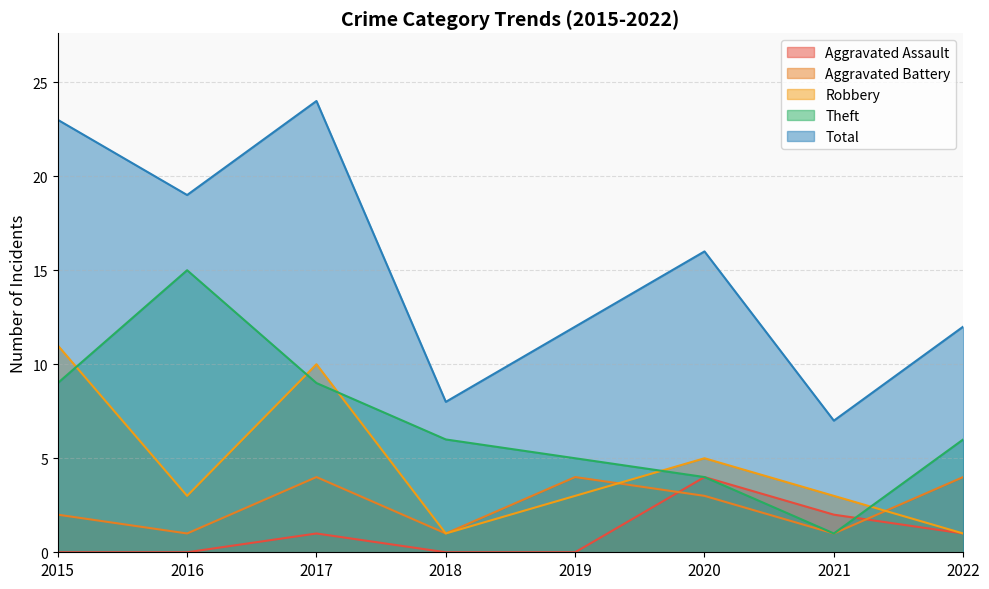

True or false: Aggravated Battery has a value of 3 at 2020.

True